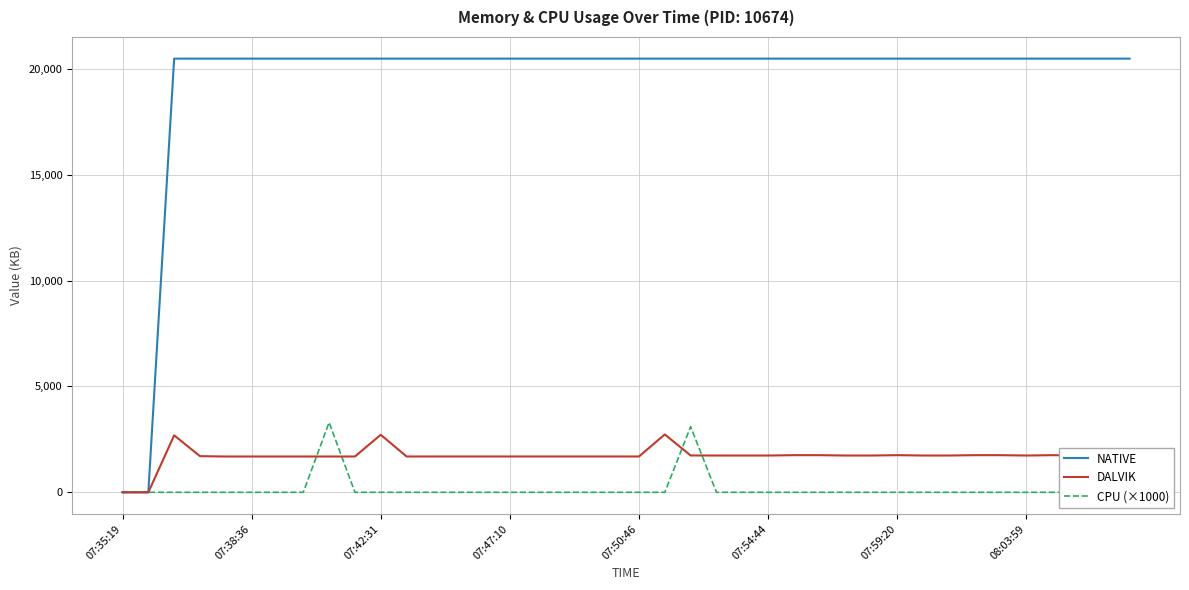

Is this an area chart (filled region under the line)?

No